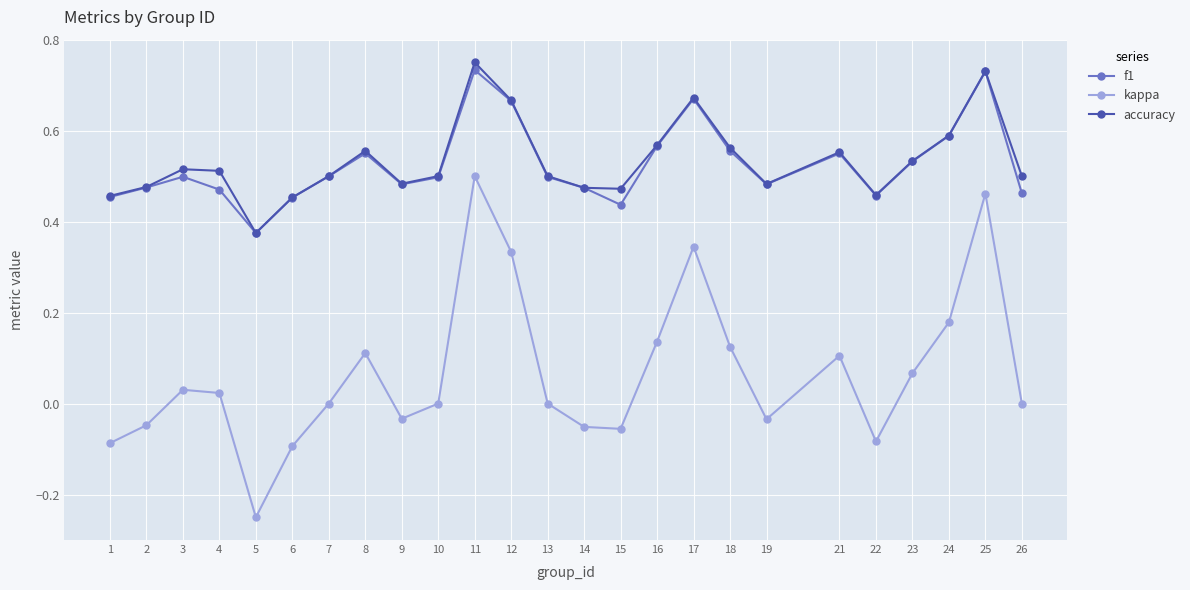

What is the total value across all series at 18?

1.2